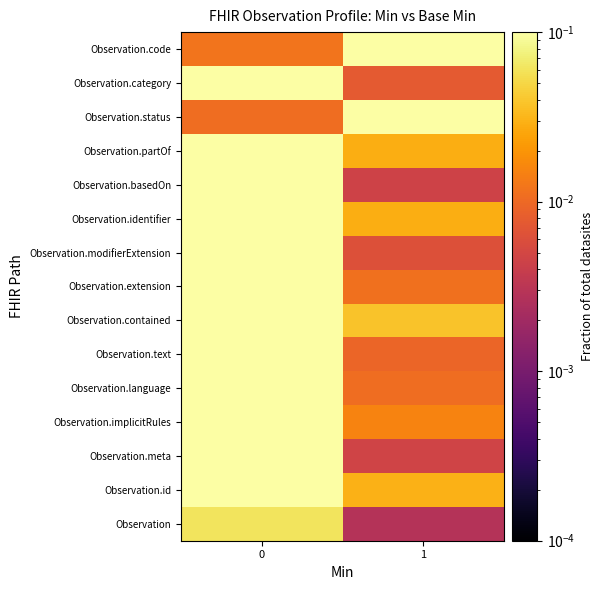

What is the total value across all series at 0?

4.8